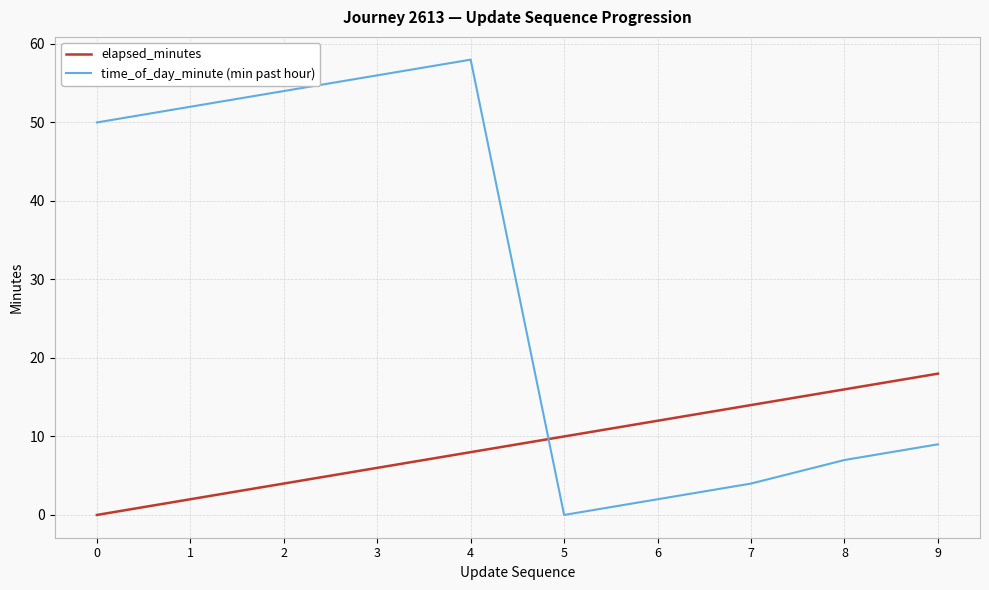

How many values in the elapsed_minutes series are below 10?

5